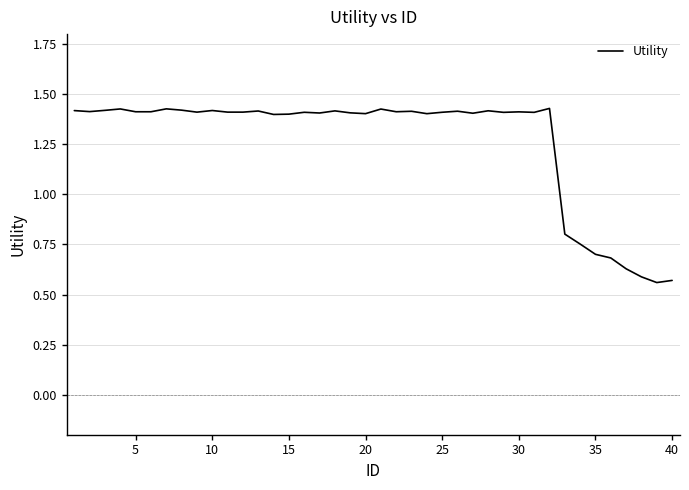

What is the difference between the maximum and minimum values?

0.9